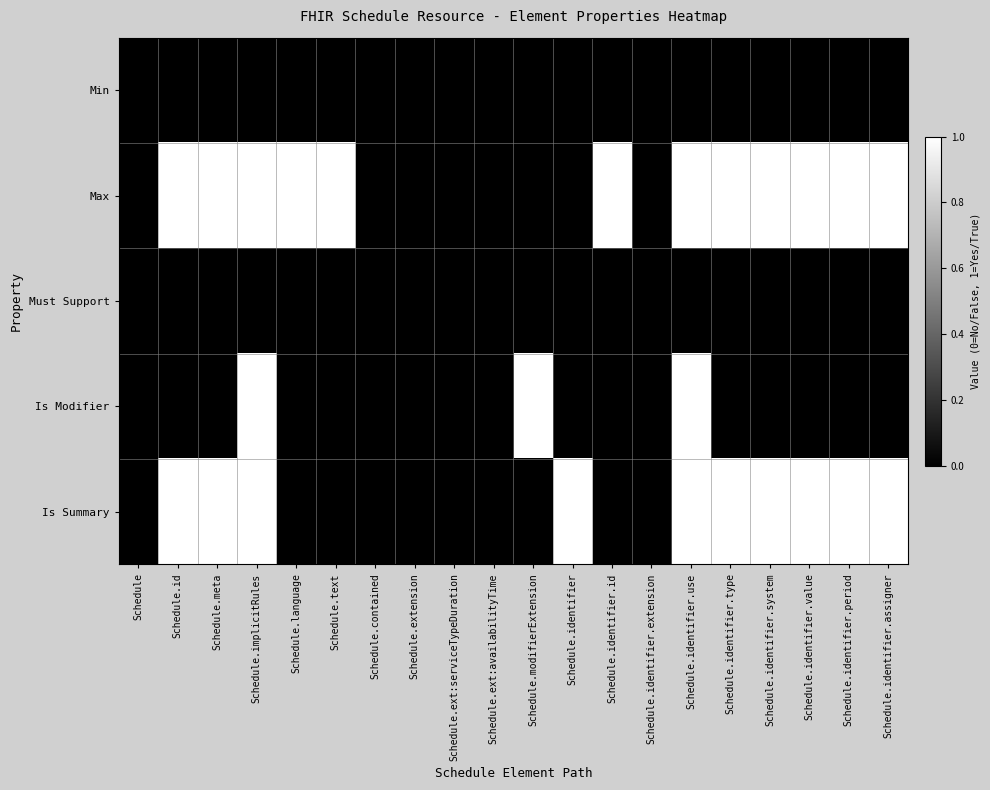

Which has a higher value, Schedule.id or Schedule.language?

Schedule.id